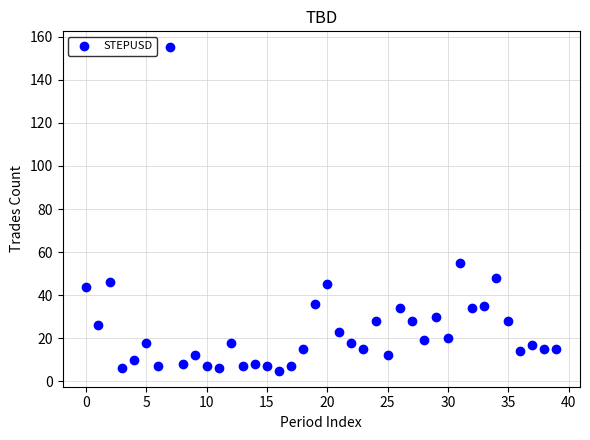

What is the range of Y values (max minus min)?

150